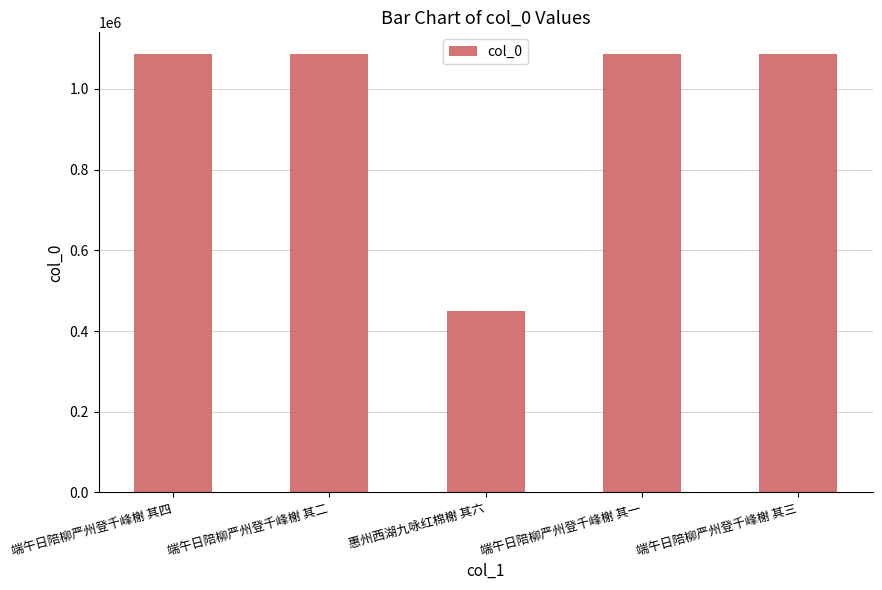

Approximately how many times larger is the value at 端午日陪柳严州登千峰榭 其二 compared to 端午日陪柳严州登千峰榭 其四?

1.0